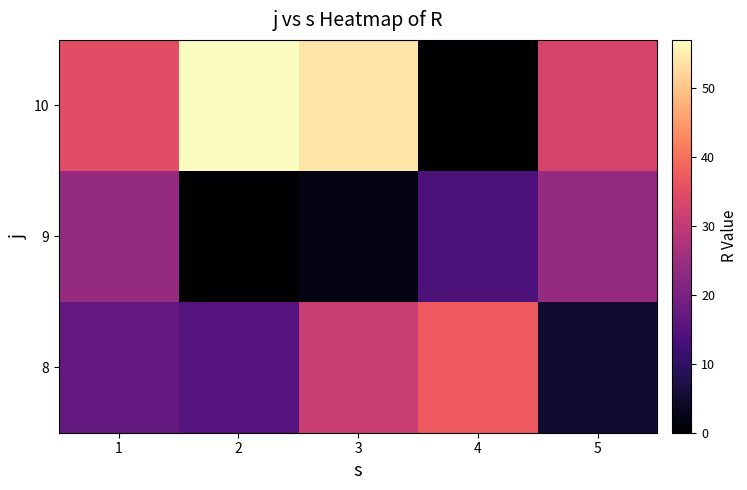

Reading left to right, transcribe all the data shown in this chart.

8: 1=17	2=15	3=31	4=37	5=5
9: 1=24	2=0	3=2	4=14	5=24
10: 1=35	2=57	3=54	4=0	5=33